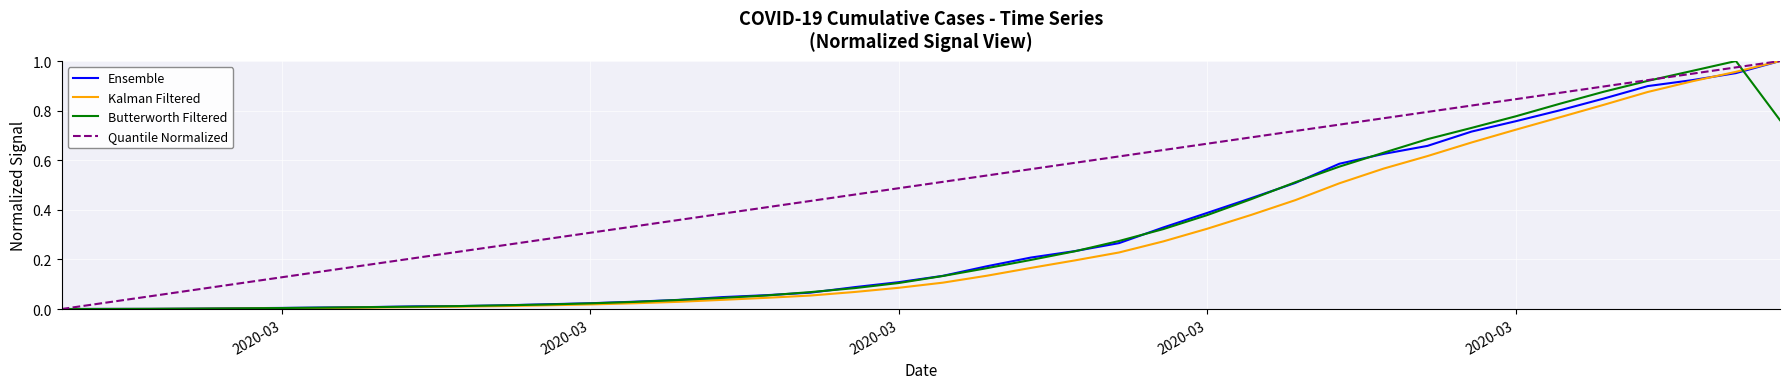

Does the chart have visible grid lines?

Yes